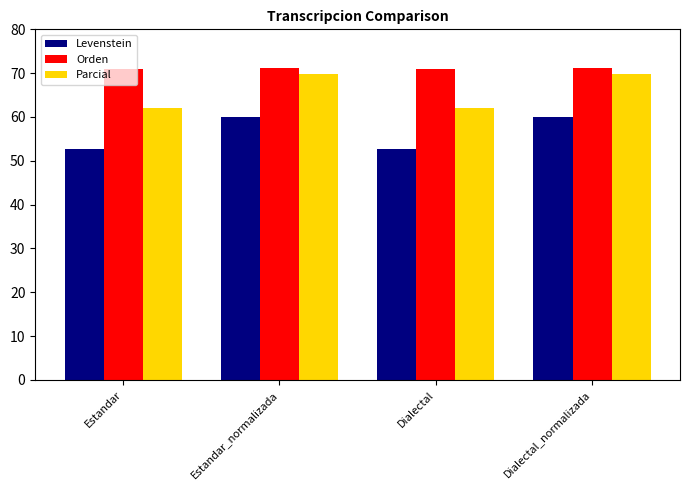

What is the label of the 4th bar from the right?

Estandar